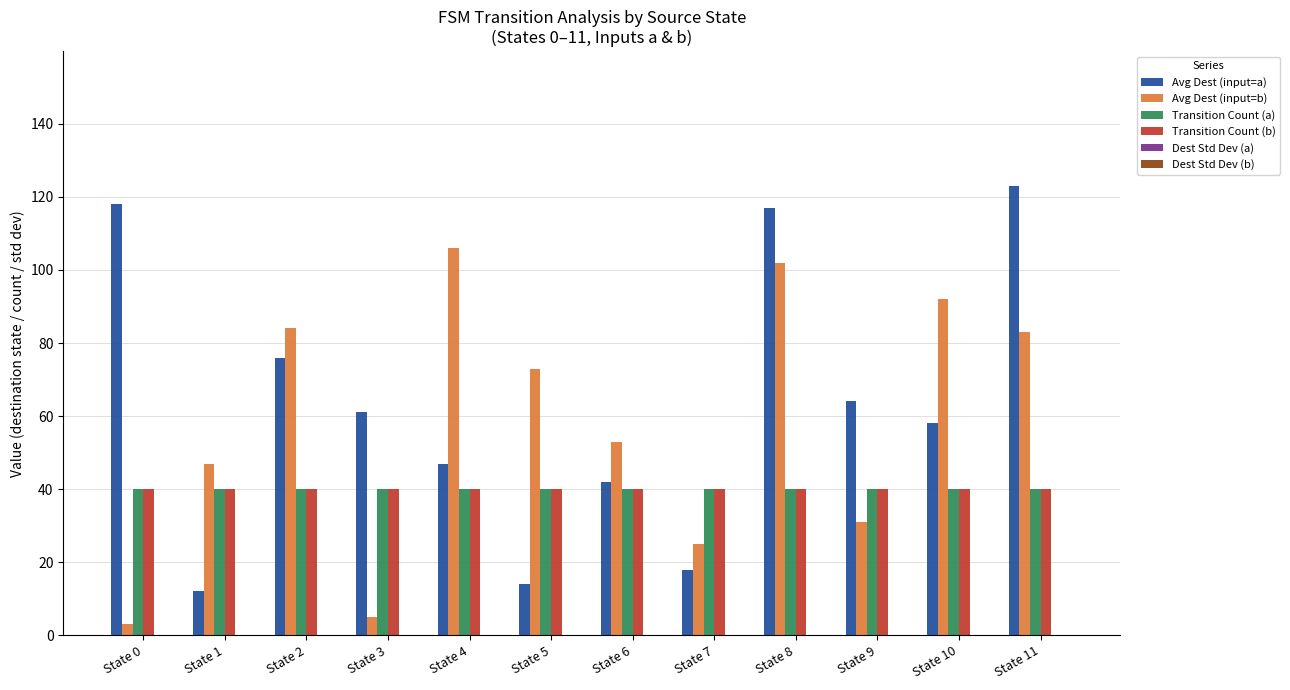

Is it true that Transition Count (a) equals 60 at State 5?

False